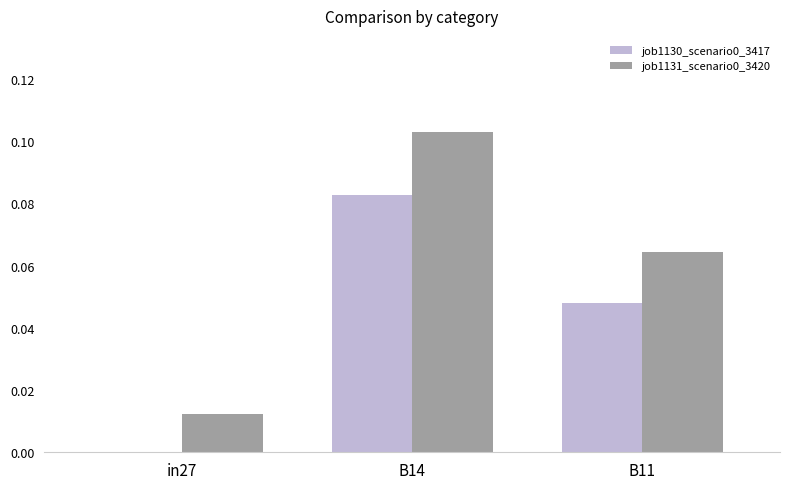

Is the value of job1130_scenario0_3417 at B11 greater than the value of job1131_scenario0_3420 at in27?

Yes